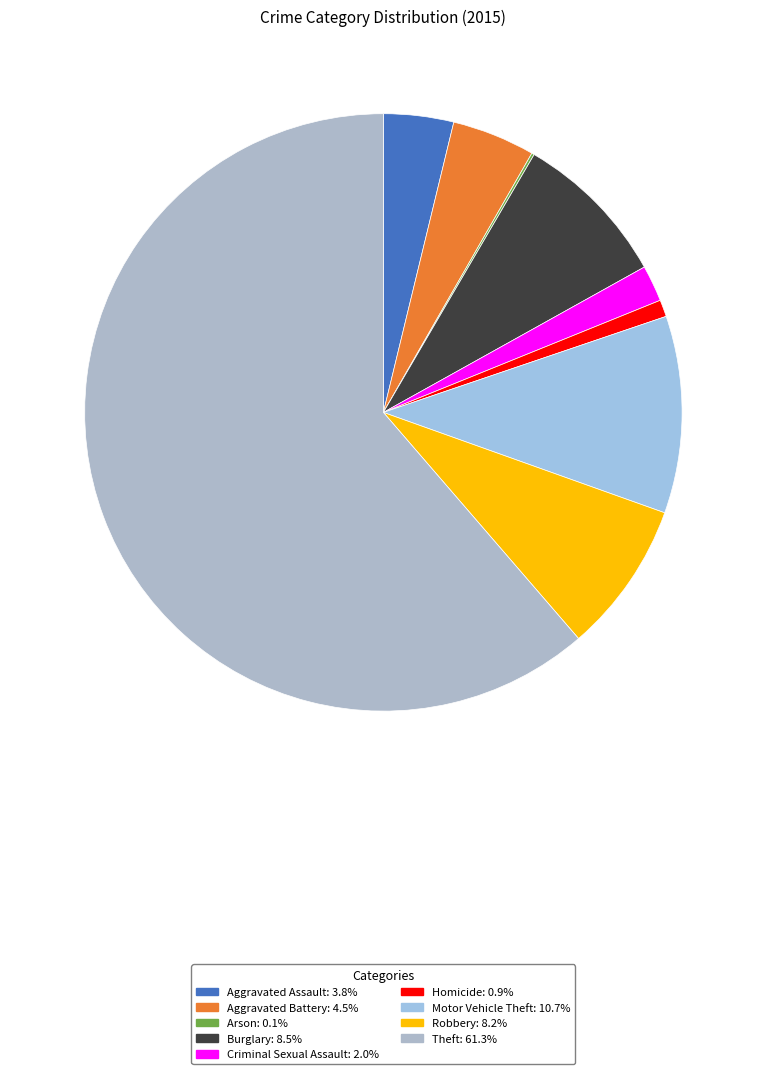

To the nearest percent, what percentage of the pie is Homicide?

1%